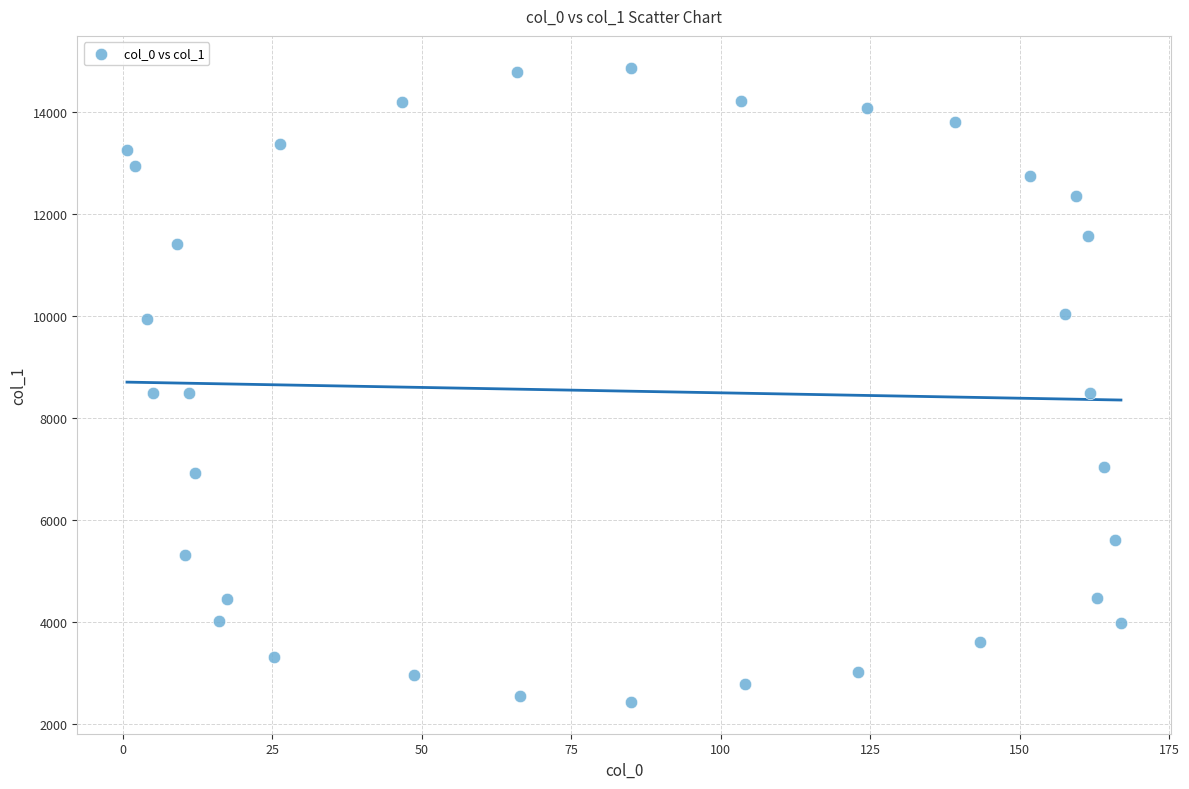

What is the range of X values (max minus min)?

166.2